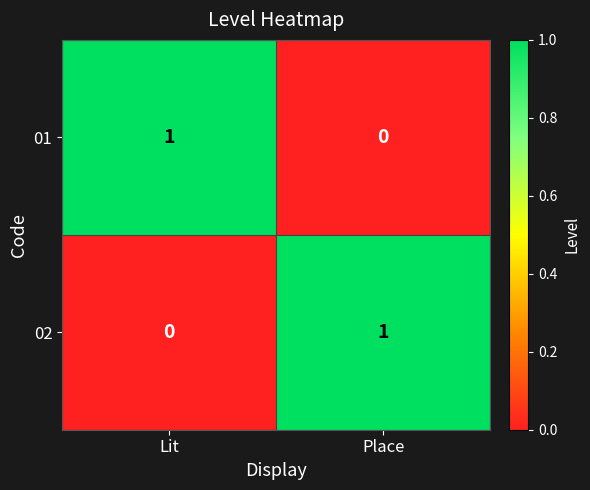

Is the value of 02 at Place greater than the value of 01 at Place?

Yes